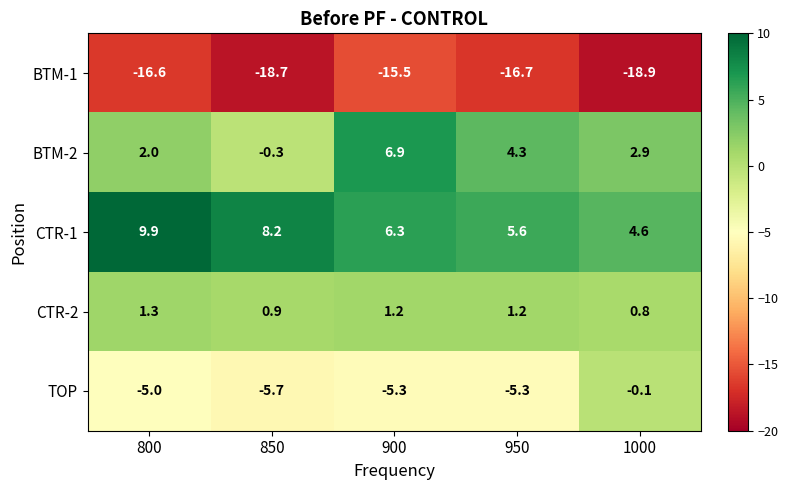

Is it true that CTR-1 equals 9.9 at 800?

True